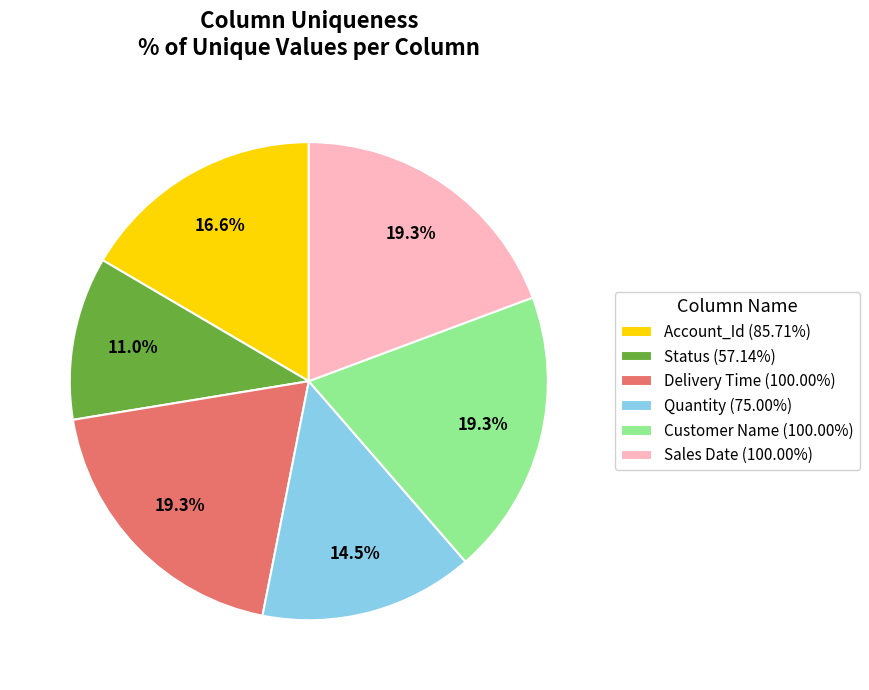

Which slice is the smallest?

Status